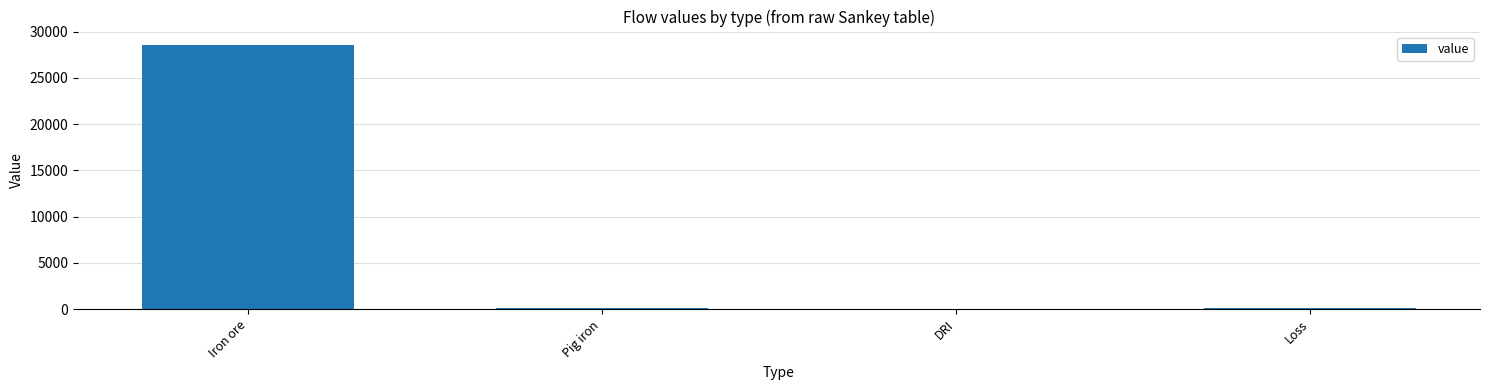

What is the sum of all values?

28942.6